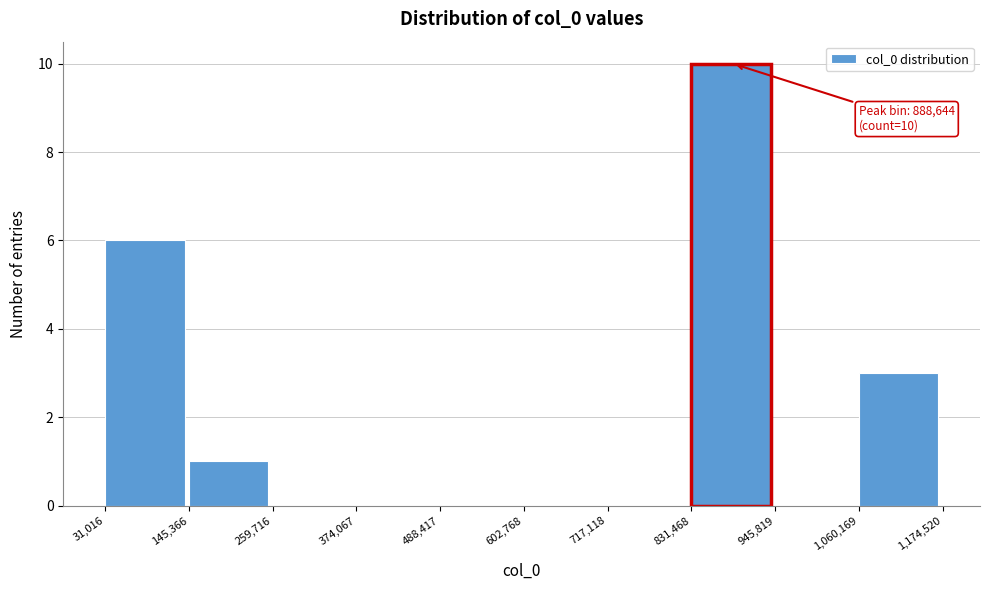

Over which range of the x-axis is the bar tallest?

831,468 to 945,819